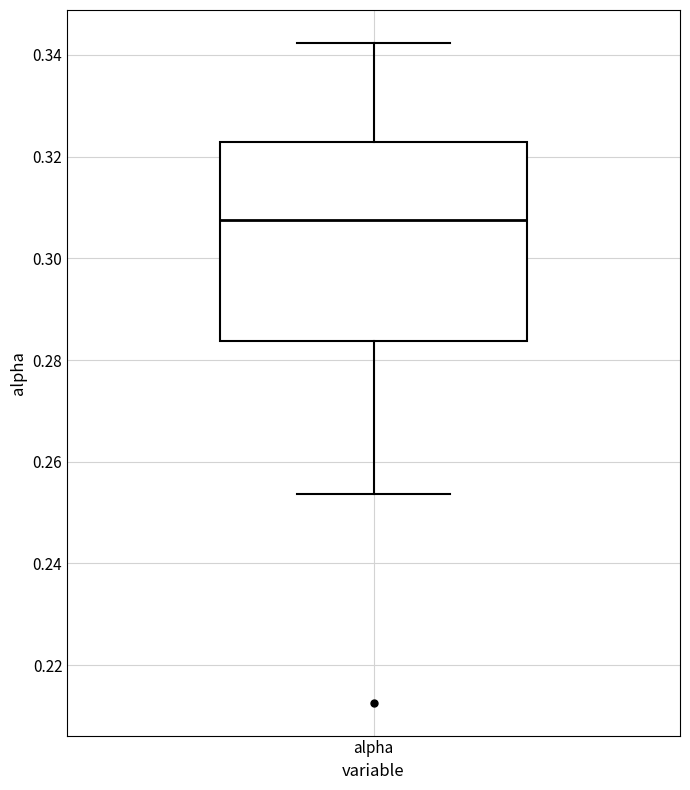

Where does the lower whisker of the box for alpha end on the y-axis? The values are not printed on the chart, so give them approximately, as read against the axis.

0.254